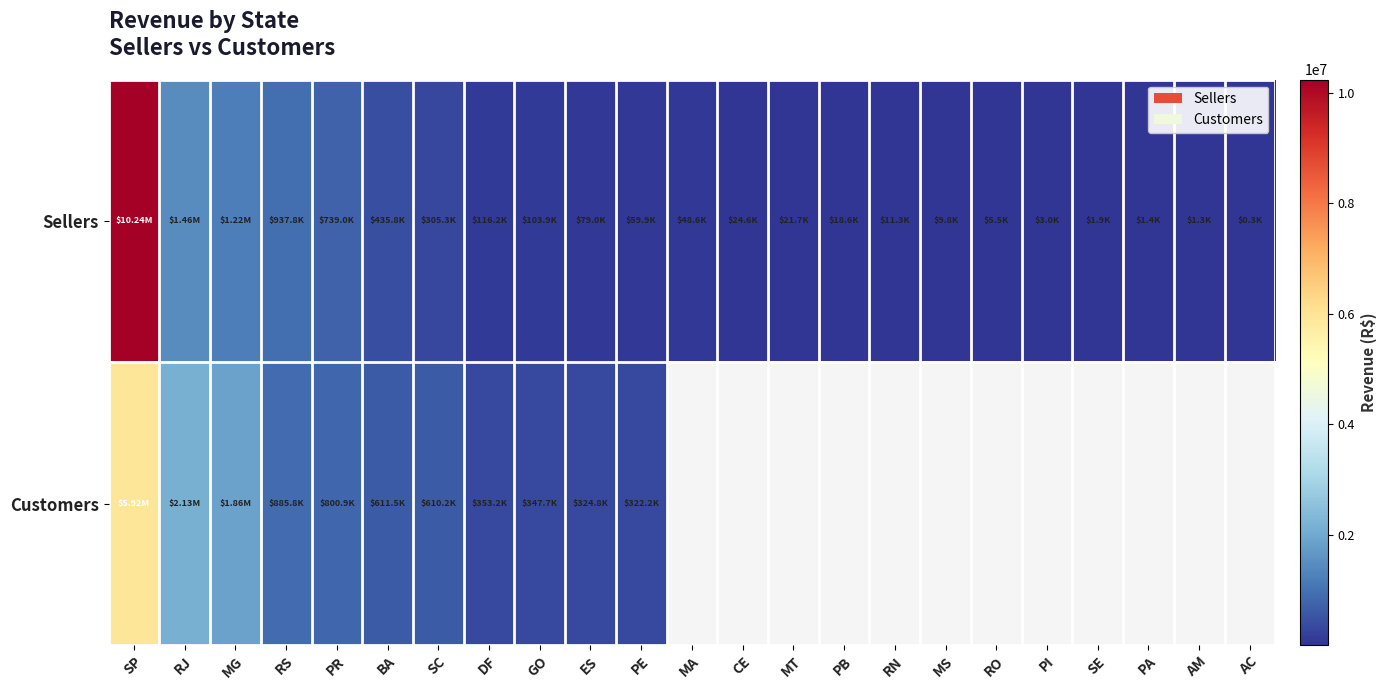

At how many categories does at least one series exceed 5729392?

1